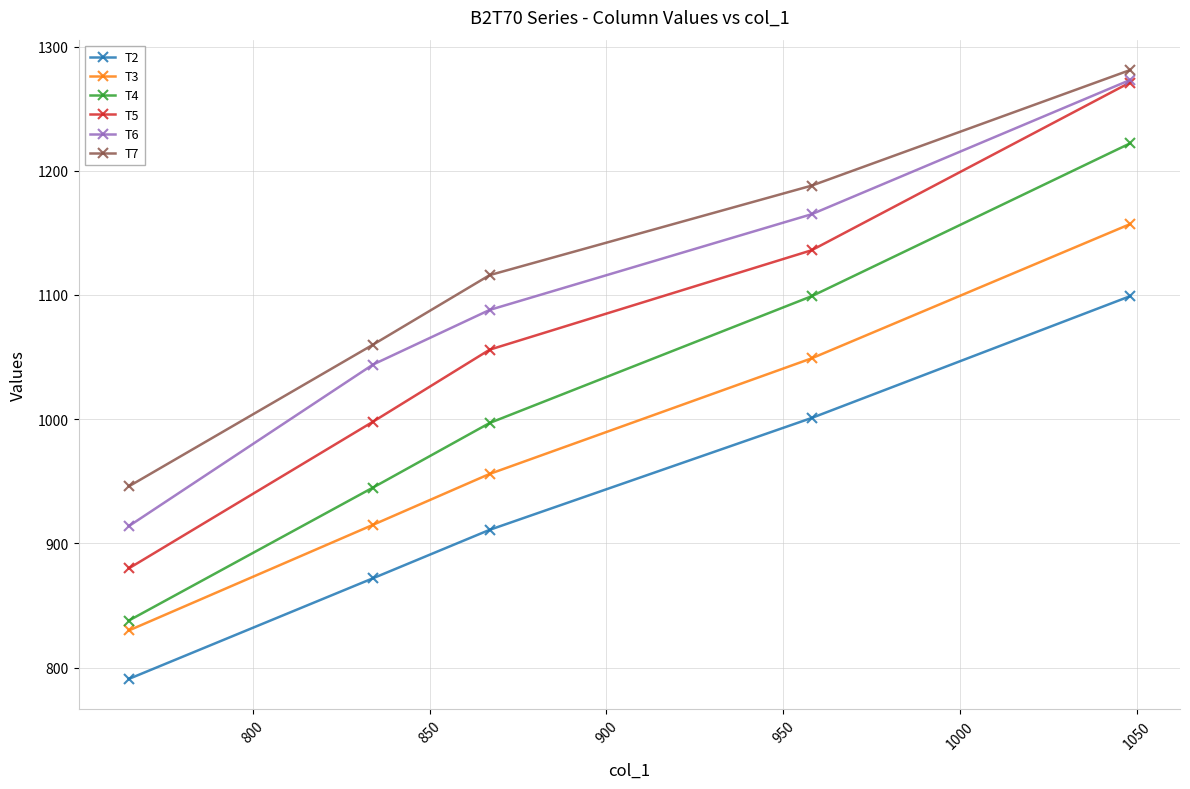

What is the value of the T4 point at the 3rd from the left?

997